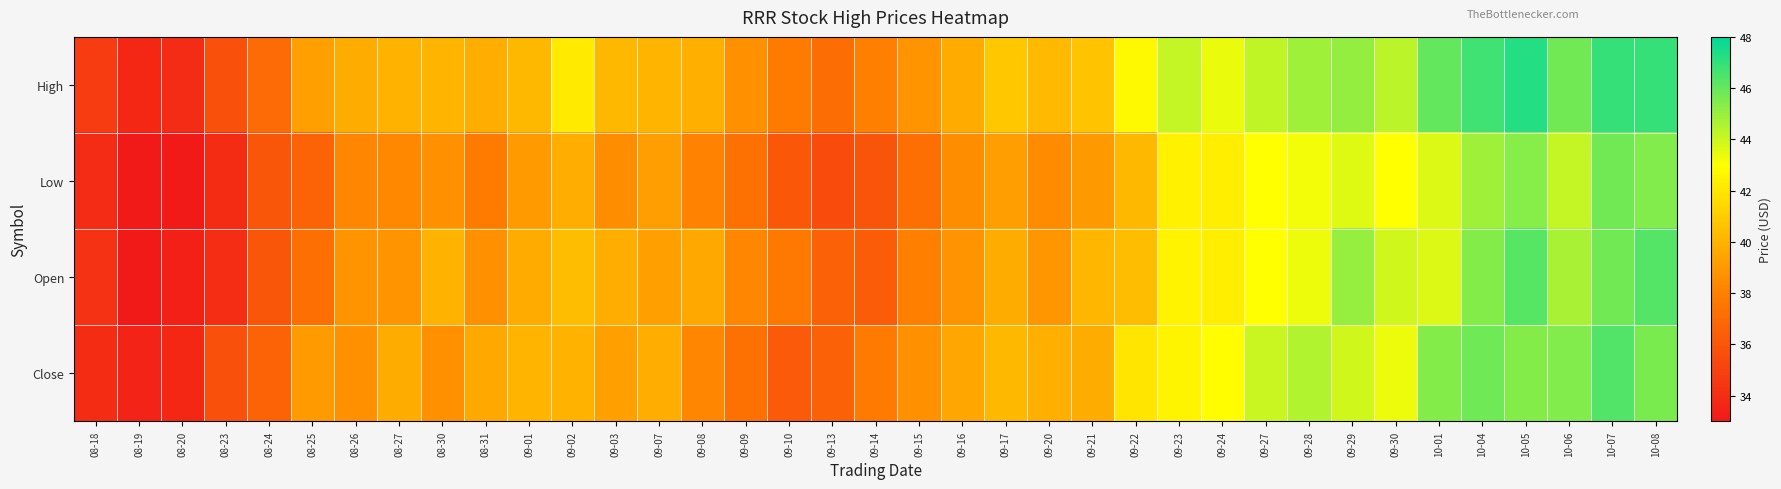

Between 08-26 and 08-23, which is larger?

08-26